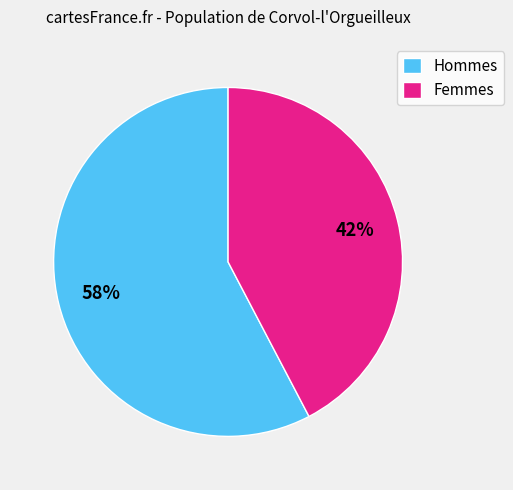

How many slices are in this pie chart?

2